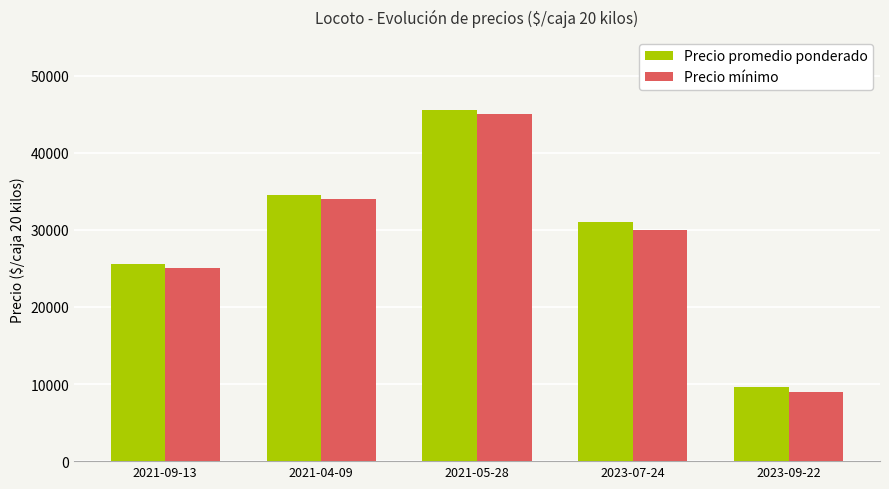

What position from the right is 2021-04-09?

4